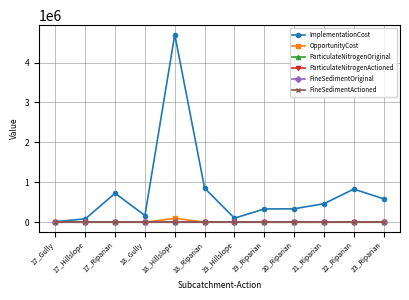

The value of ImplementationCost at 22_Riparian is 829324.0. True or false?

True